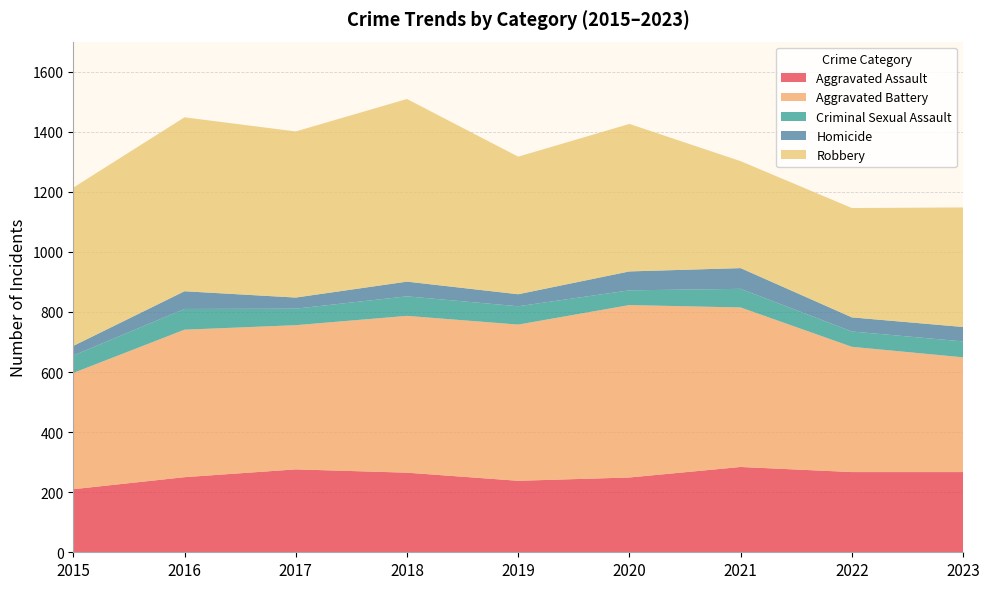

Reading left to right, what are all the values shown in this chart?

Aggravated Assault: 210	250	276	265	238	249	284	267	267
Aggravated Battery: 387	491	480	522	520	574	531	417	382
Criminal Sexual Assault: 58	69	55	65	61	49	62	51	53
Homicide: 32	59	37	49	40	63	69	47	48
Robbery: 527	579	553	608	458	491	356	364	398